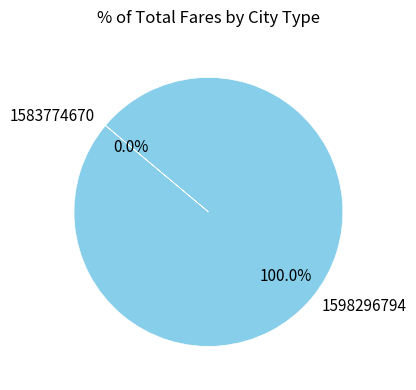

Is it true that 1598296794 is 100% of the pie?

True